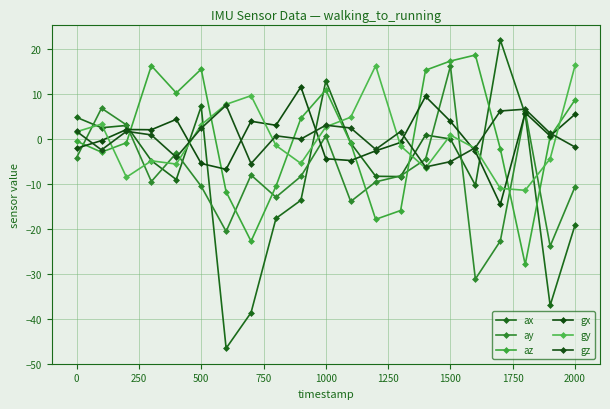

How many values in the ax series exceed -4?

10